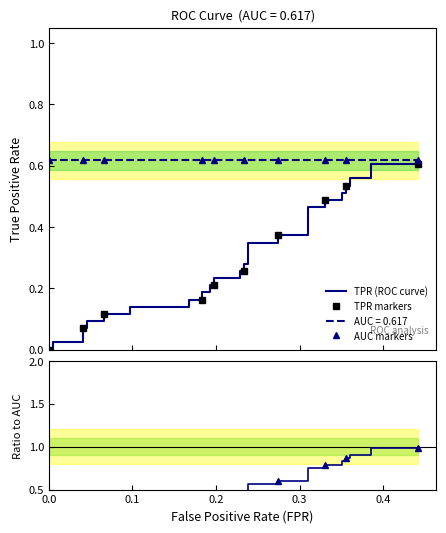

How many data points in TPR markers are above 0?

9